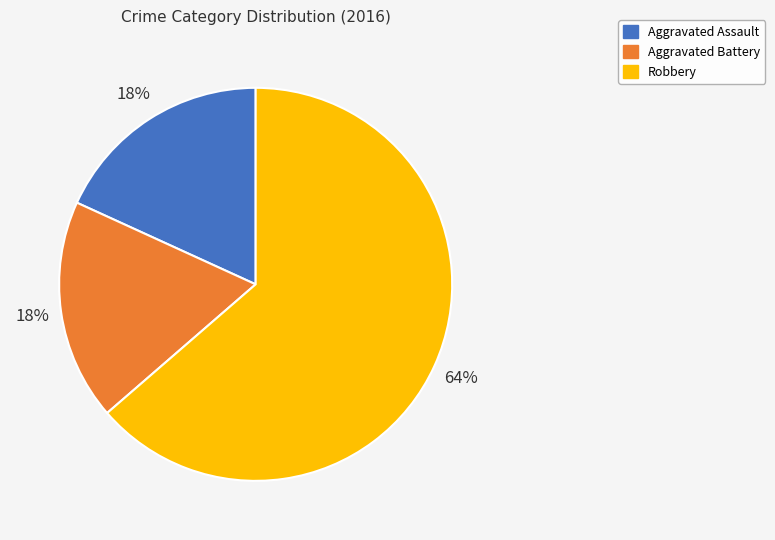

What is the ratio of the value at Aggravated Battery to the value at Aggravated Assault?

1.0